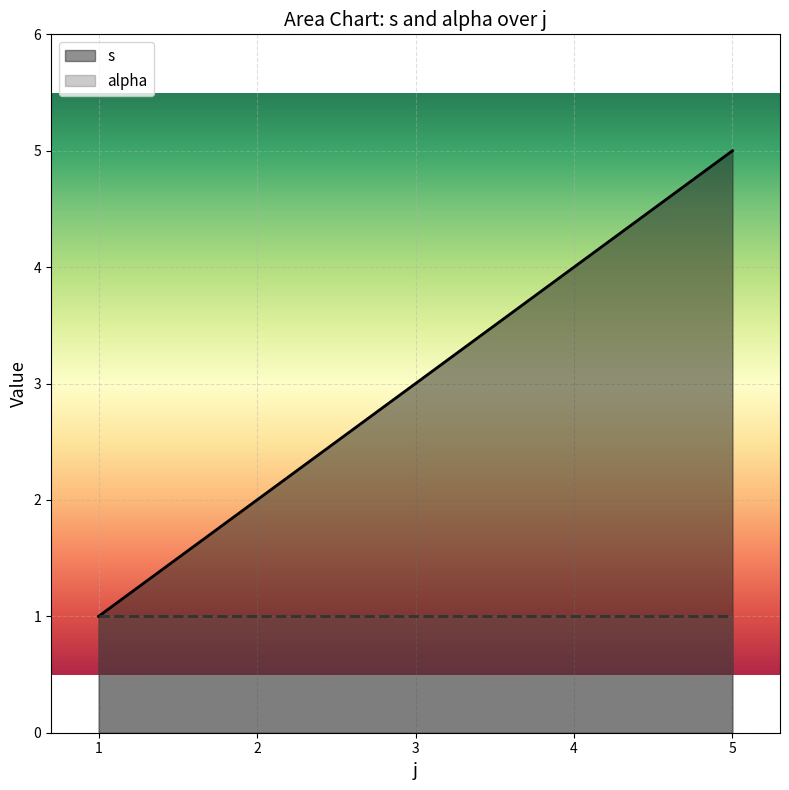

What is the difference between the maximum and minimum values?

4